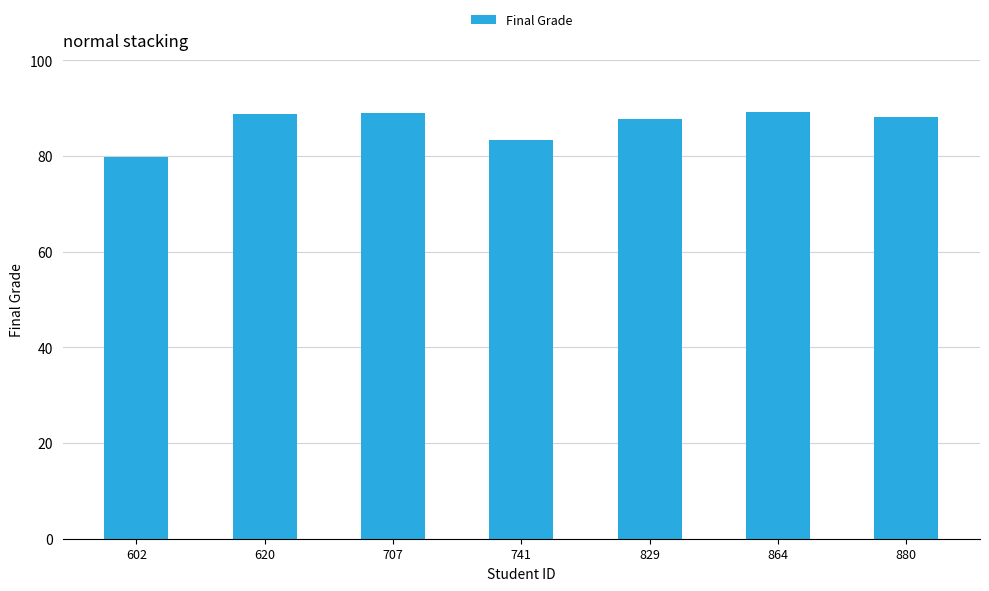

What is the value of the 6th bar from the left?

89.1